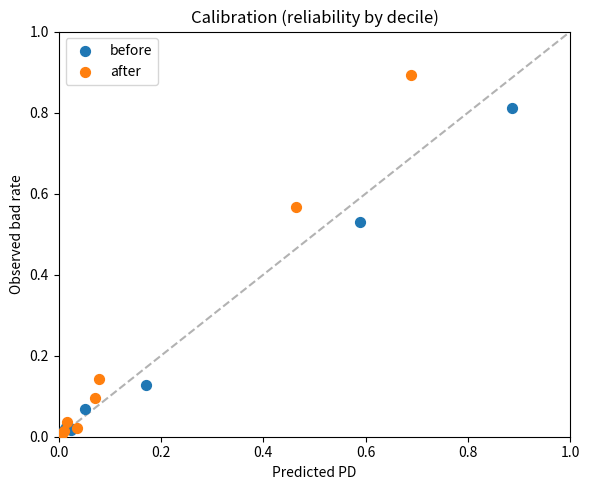

Which series reaches the maximum Y coordinate?

after